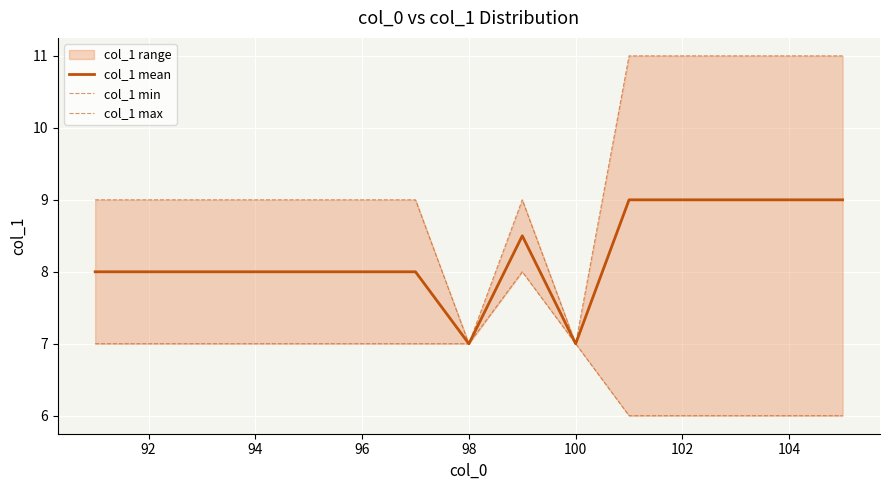

What is the difference between the maximum and minimum values in the col_1 mean series?

2.0